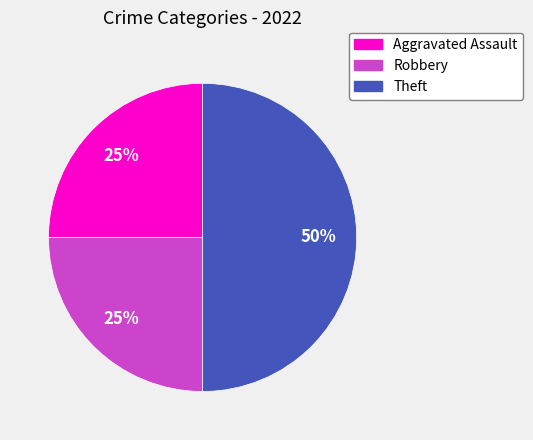

Do Aggravated Assault and Theft together represent more than half of the pie?

Yes